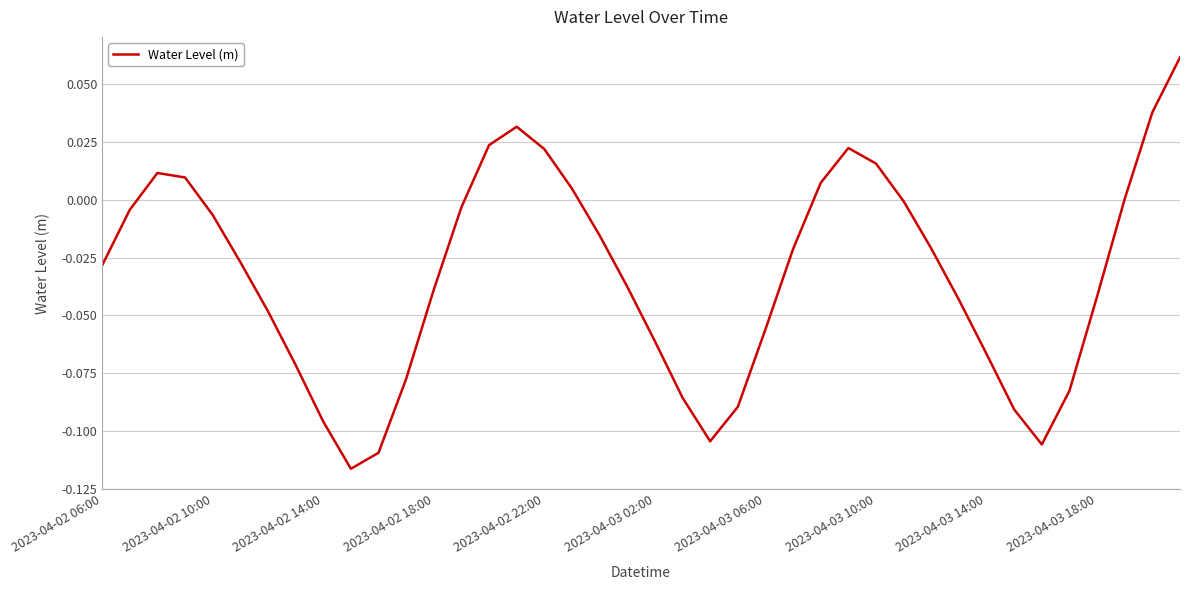

Rank the categories by value from highest to lowest.

39, 38, 15, 14, 27, 16, 28, 2023-04-02 14:00, 2023-04-02 18:00, 26, 17, 37, 29, 13, 2023-04-02 10:00, 2023-04-02 22:00, 18, 30, 25, 2023-04-03 02:00, 2023-04-02 06:00, 19, 12, 36, 31, 2023-04-03 06:00, 24, 20, 32, 2023-04-03 10:00, 11, 35, 21, 23, 33, 2023-04-03 14:00, 22, 34, 10, 2023-04-03 18:00